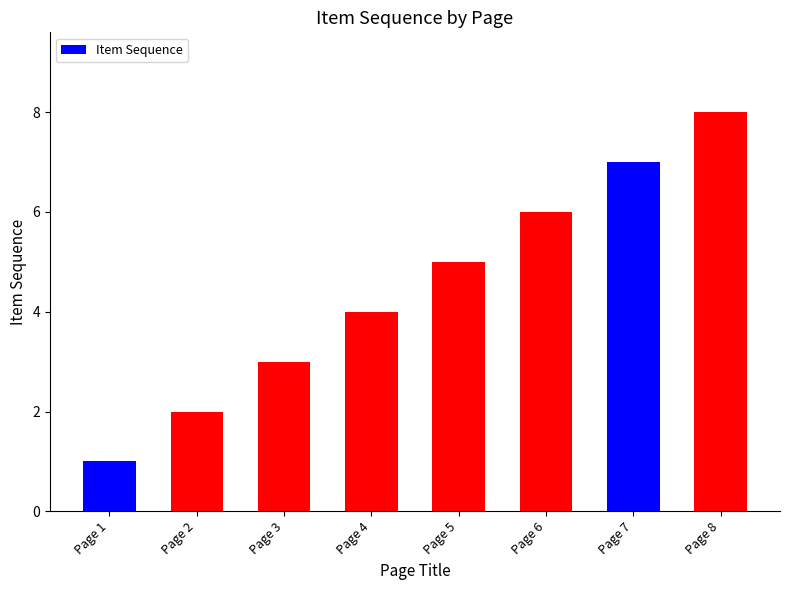

What is the value of the 3rd bar from the left?

3